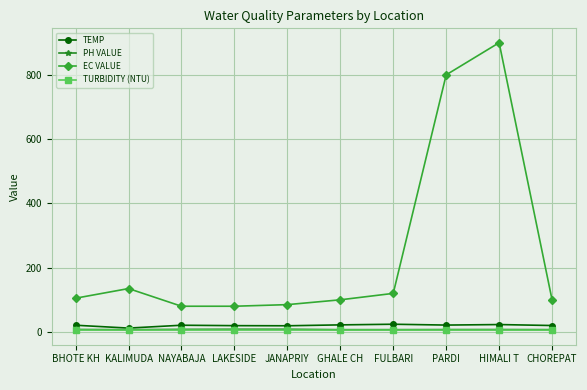

Which series has the largest total across all categories?

EC VALUE